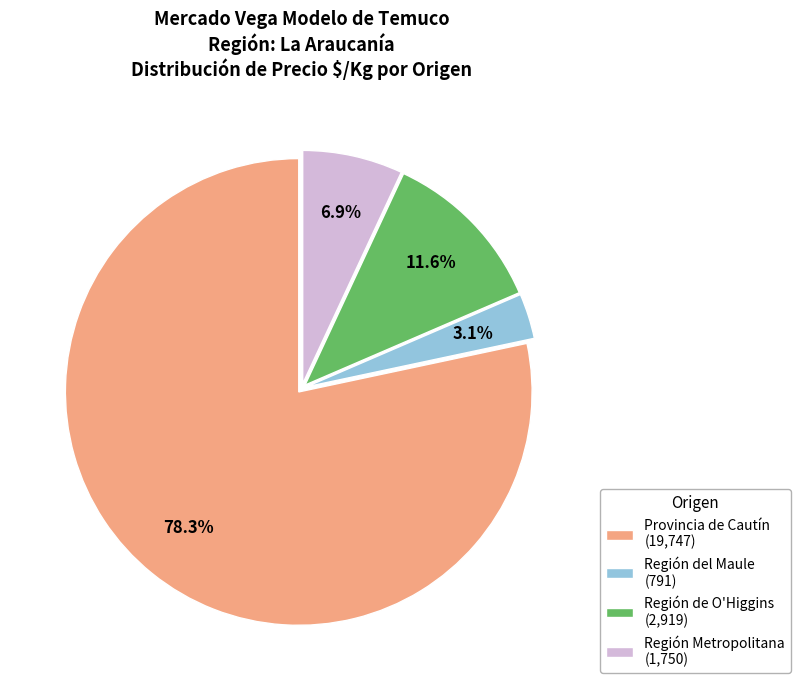

Does Provincia de Cautín (19,747) account for over 50% of the chart?

Yes